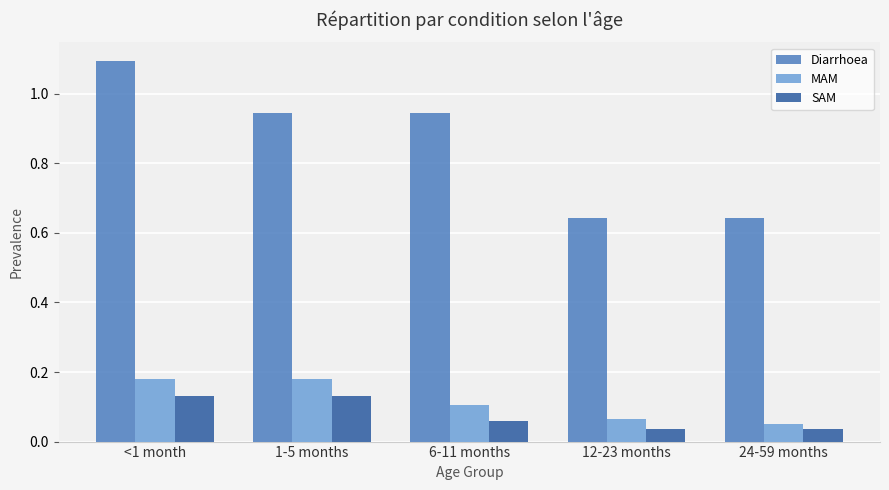

True or false: SAM has a value of 0.2 at <1 month.

False